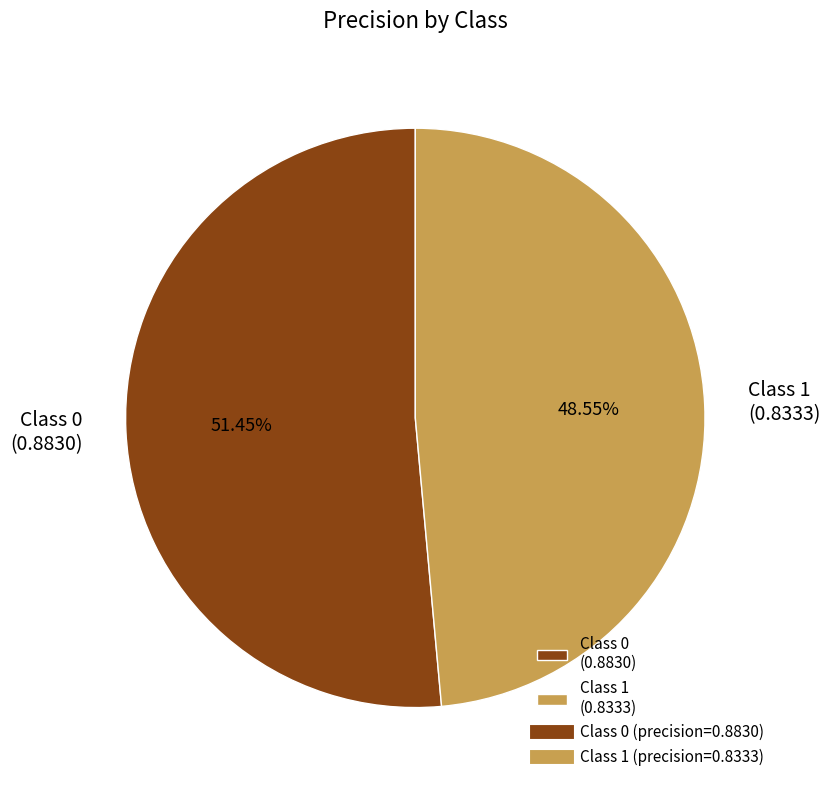

What is the smallest slice in the pie chart?

Class 1 (0.8333)